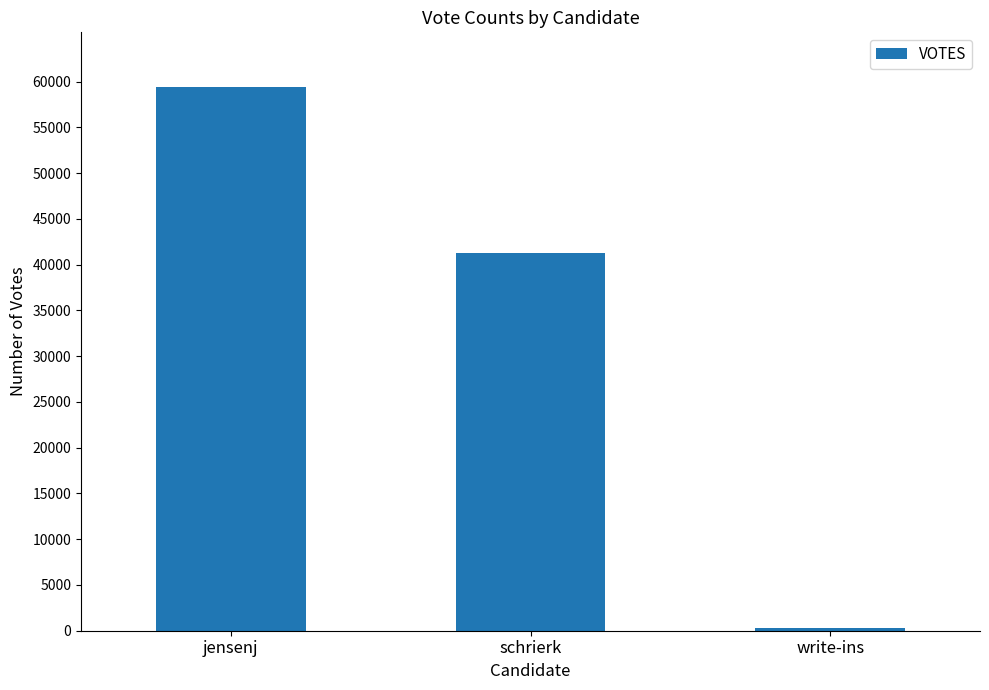

True or false: the data shows 246 at write-ins.

True